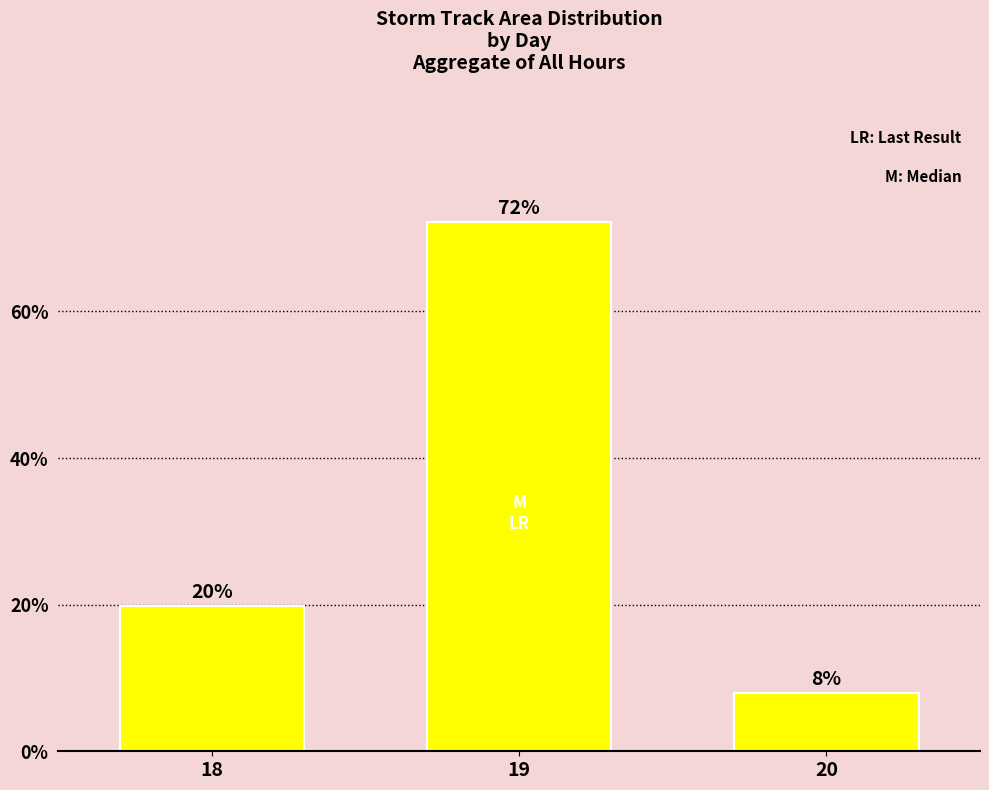

True or false: the data shows 108.1 at 19.

False